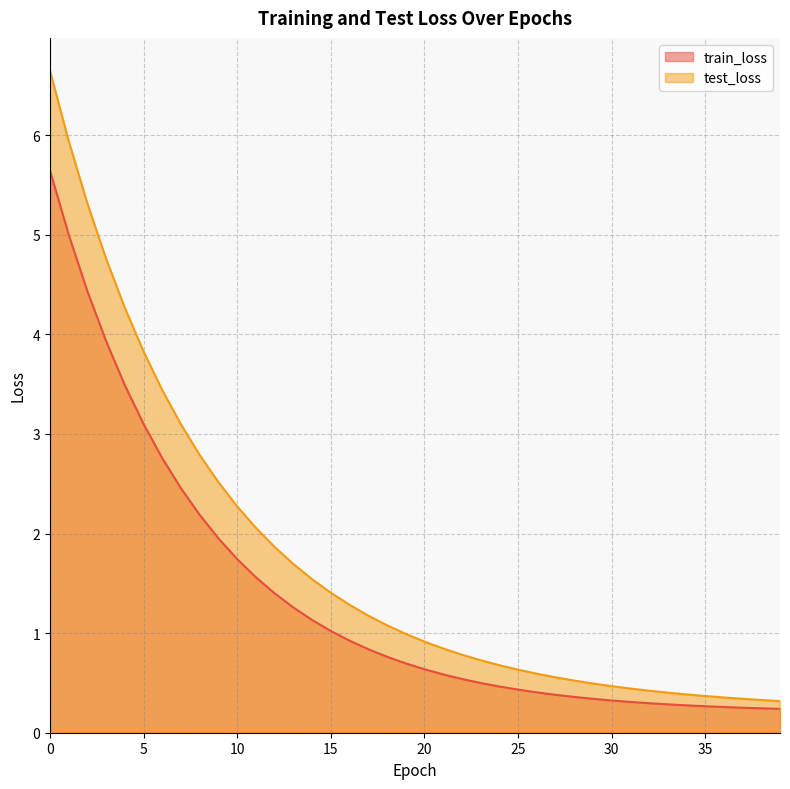

What is the total value across all series at 6?

6.2